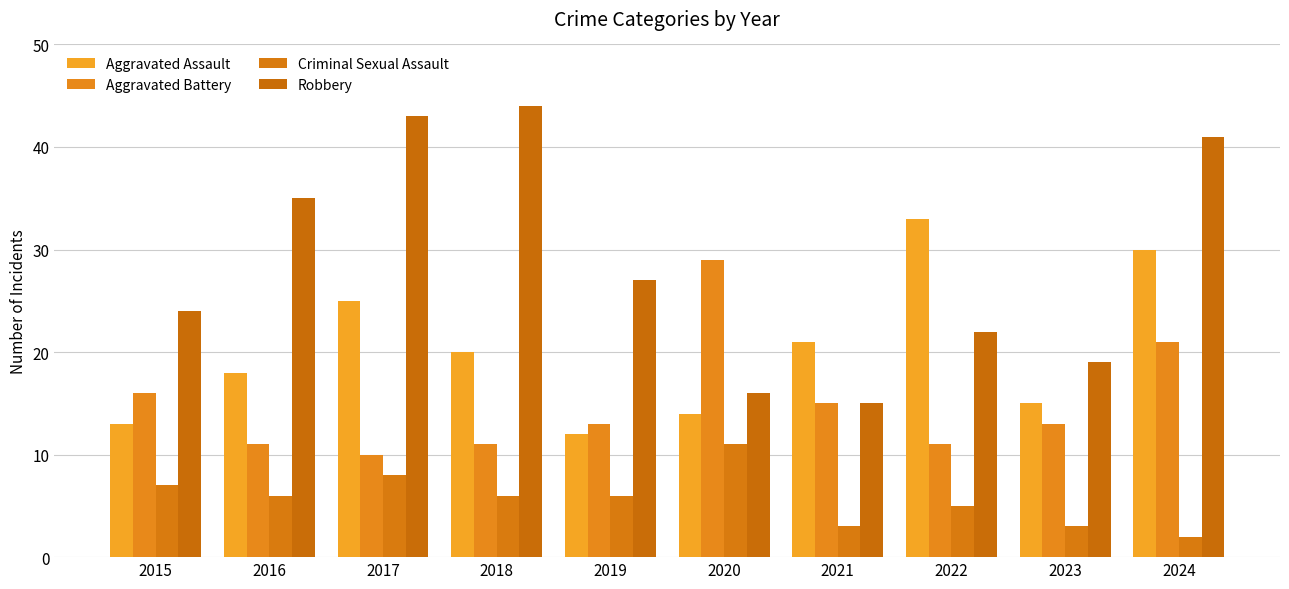

Reading right to left, extract all data points from this chart.

Aggravated Assault: 2024=30	2023=15	2022=33	2021=21	2020=14	2019=12	2018=20	2017=25	2016=18	2015=13
Aggravated Battery: 2024=21	2023=13	2022=11	2021=15	2020=29	2019=13	2018=11	2017=10	2016=11	2015=16
Criminal Sexual Assault: 2024=2	2023=3	2022=5	2021=3	2020=11	2019=6	2018=6	2017=8	2016=6	2015=7
Robbery: 2024=41	2023=19	2022=22	2021=15	2020=16	2019=27	2018=44	2017=43	2016=35	2015=24